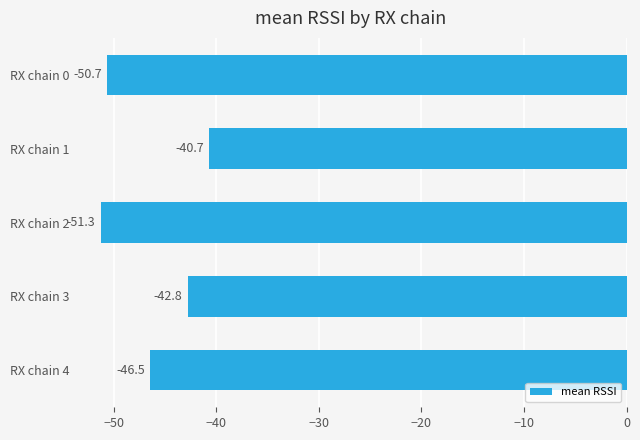

What is the sum of all values?

-232.0